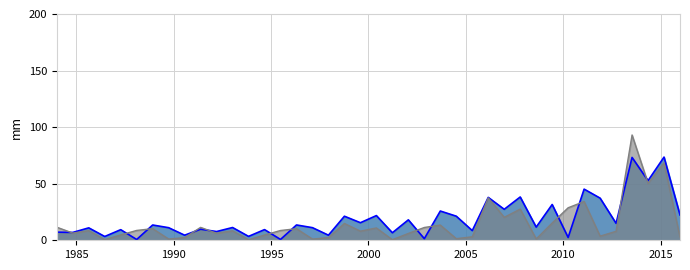

How many values in the C5_line series are below 11?

17